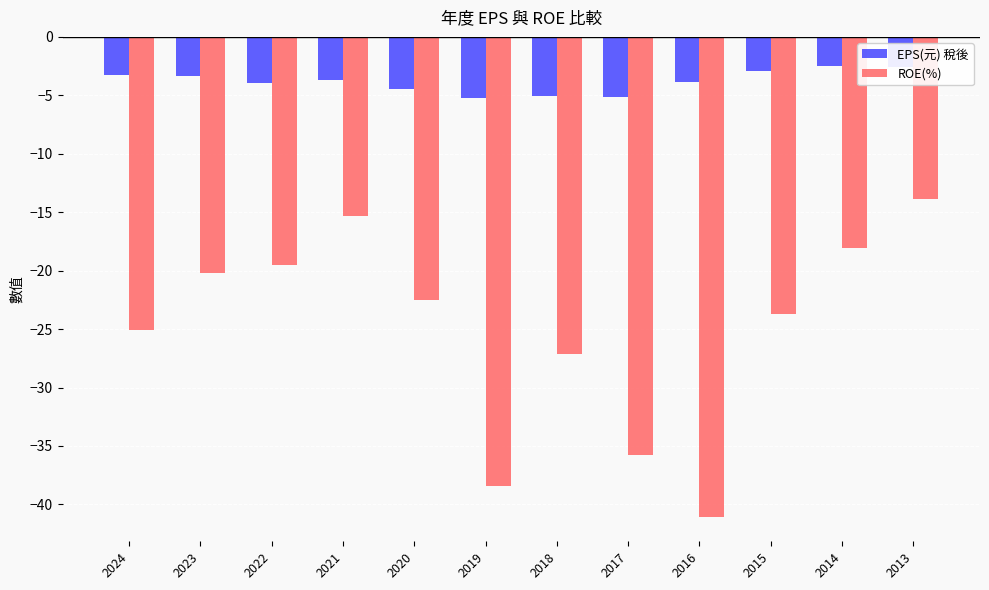

Which series has the largest range (max minus min)?

ROE(%)